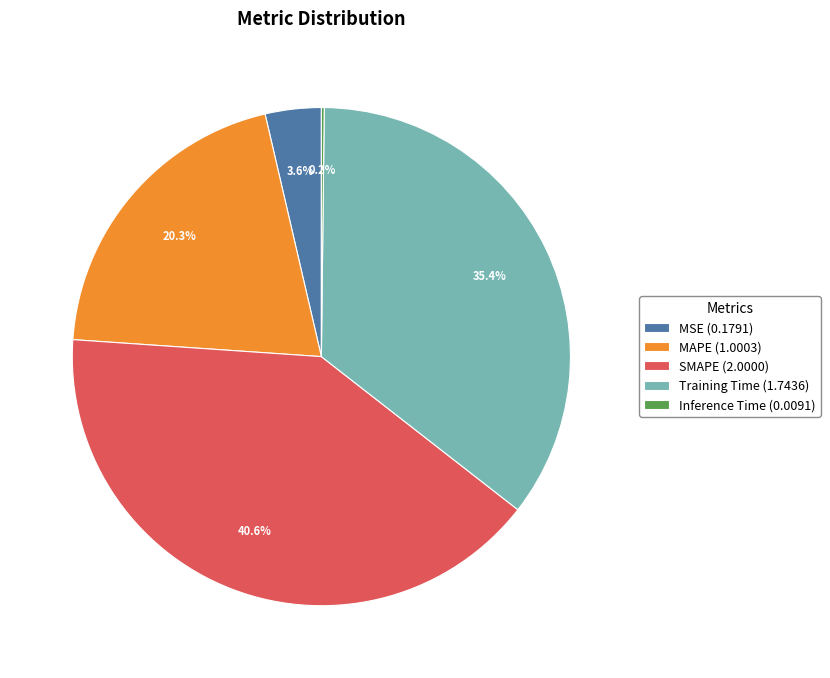

Does any single category account for the majority?

No